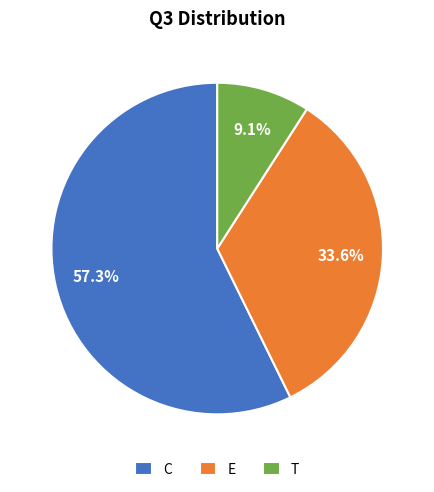

Count the number of slices in the pie.

3